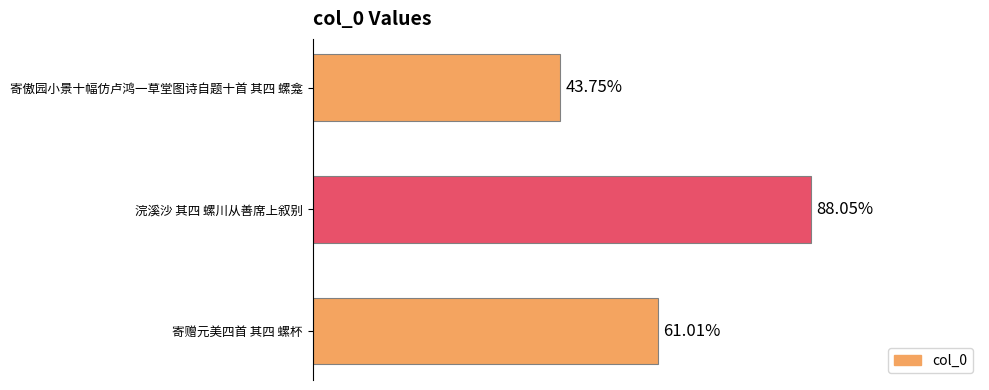

Are the bars grouped side by side (vs. stacked)?

No